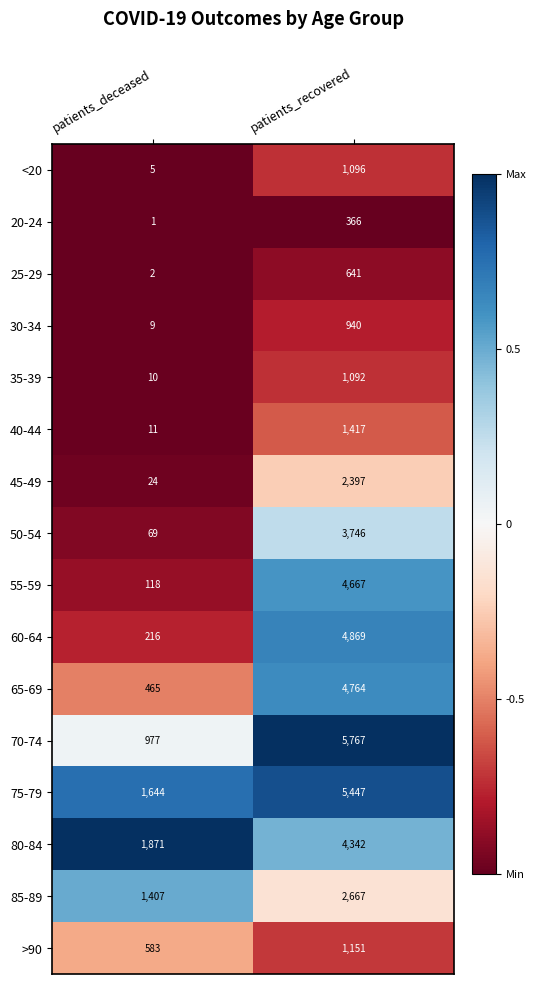

Which series changed the most between patients_deceased and patients_recovered?

70-74